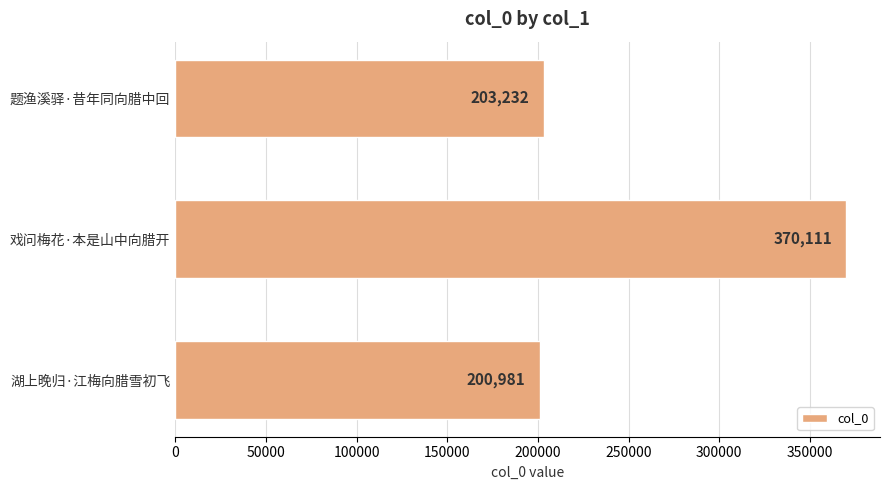

Are the bars grouped side by side (vs. stacked)?

No